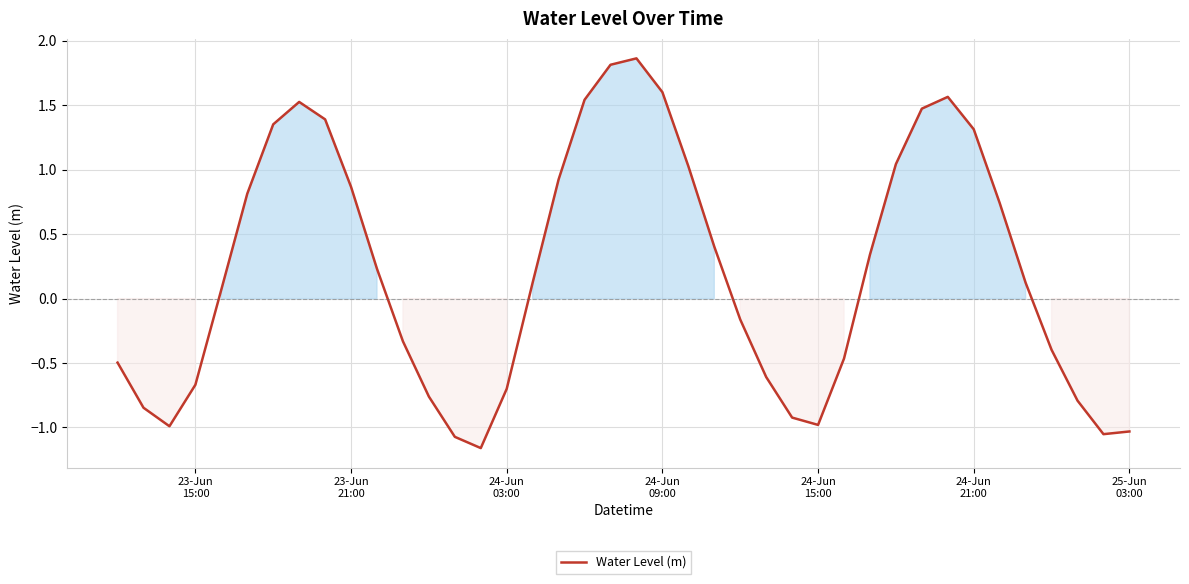

What is the difference between the maximum and minimum values?

3.0